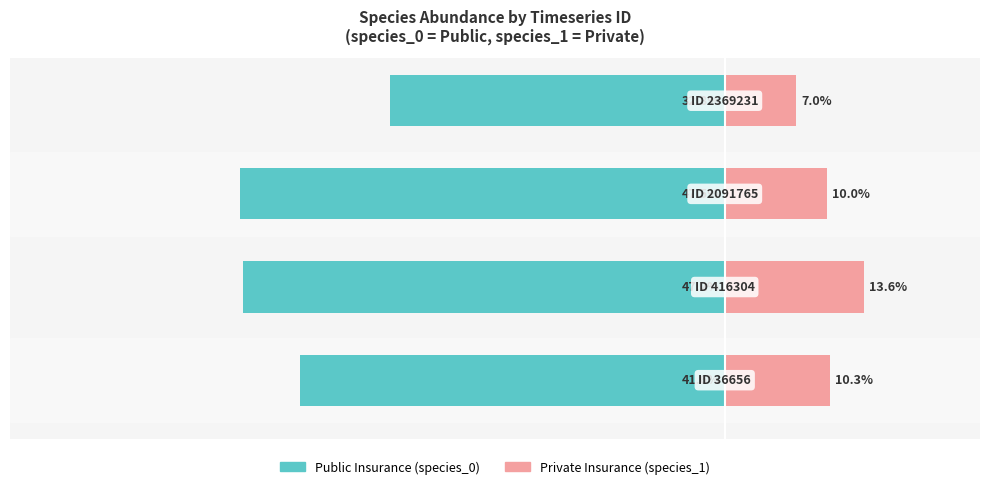

Reading right to left, transcribe all the data shown in this chart.

Public Insurance: -32.8	-47.5	-47.2	-41.6
Private Insurance: 7.0	10.0	13.6	10.3